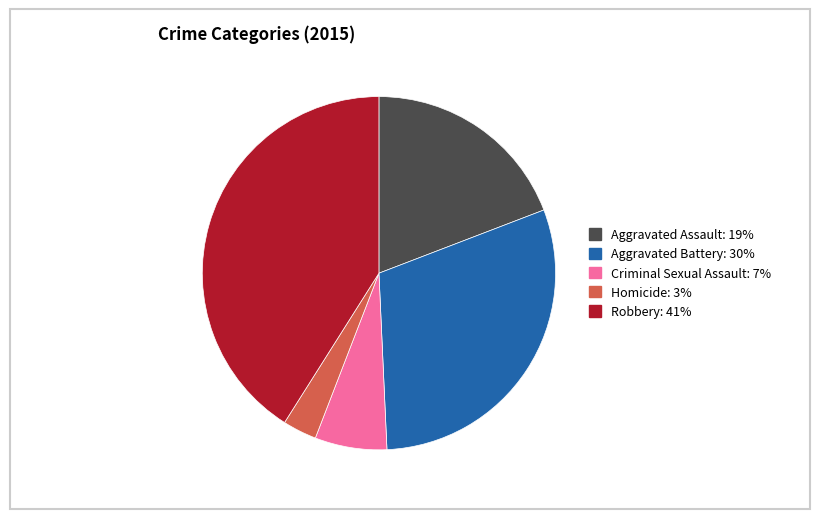

Between Robbery and Aggravated Assault, which is larger?

Robbery